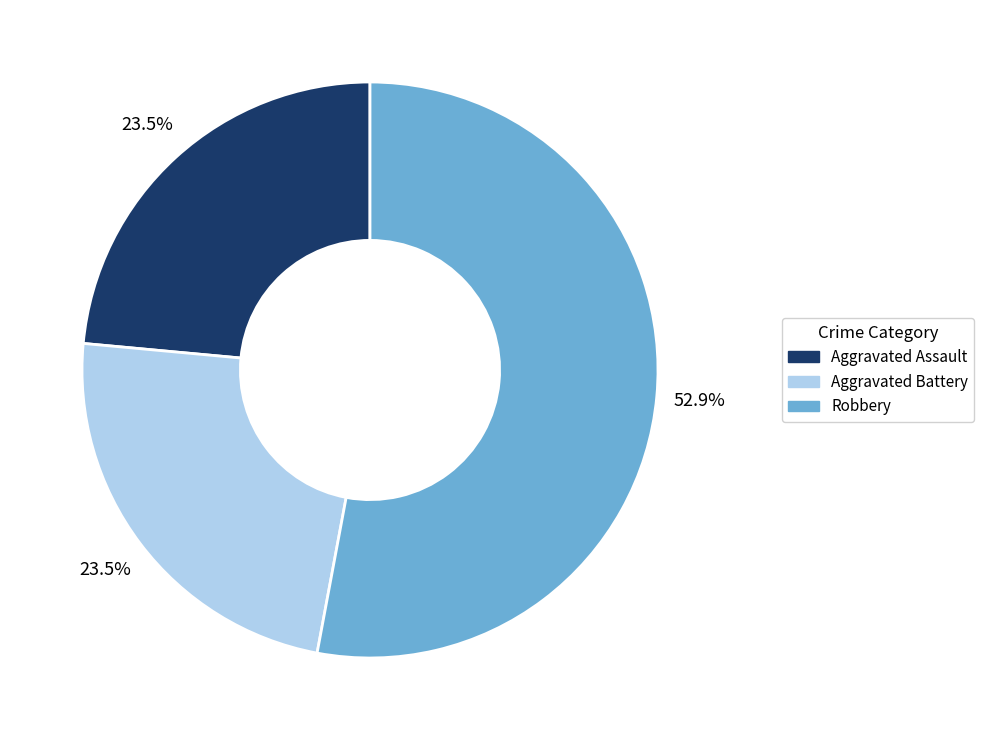

What is the largest slice in the pie chart?

Robbery